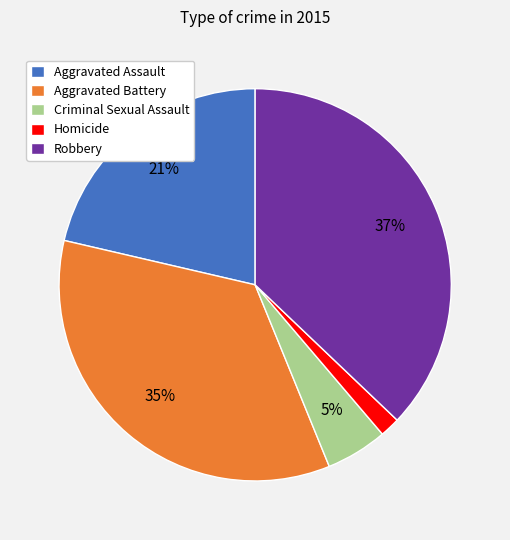

Is the sum of Homicide and Criminal Sexual Assault greater than half?

No